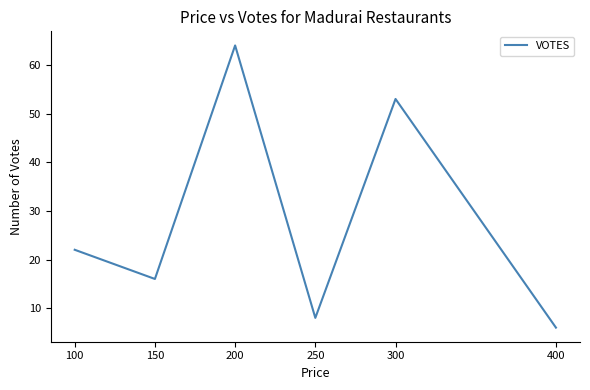

Read the value at 100, to the nearest 5.

20